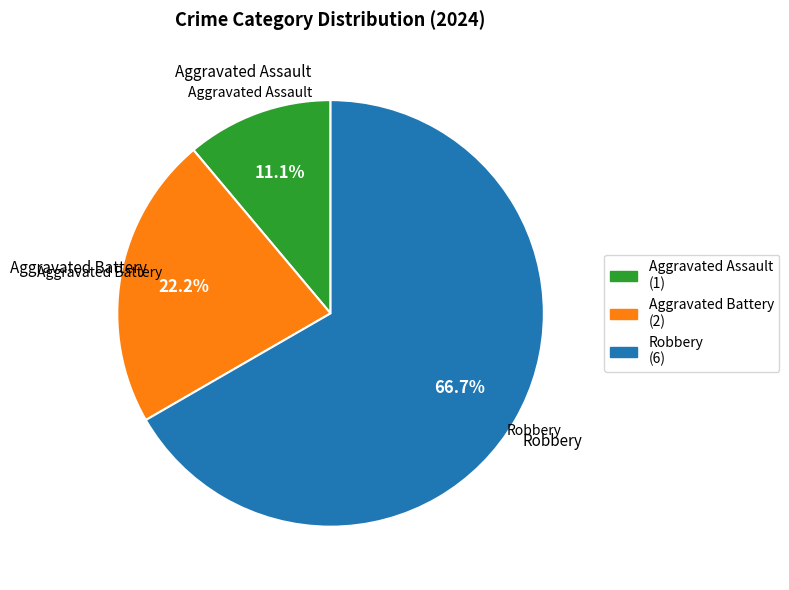

The Aggravated Assault slice represents 1% of the pie. True or false?

False